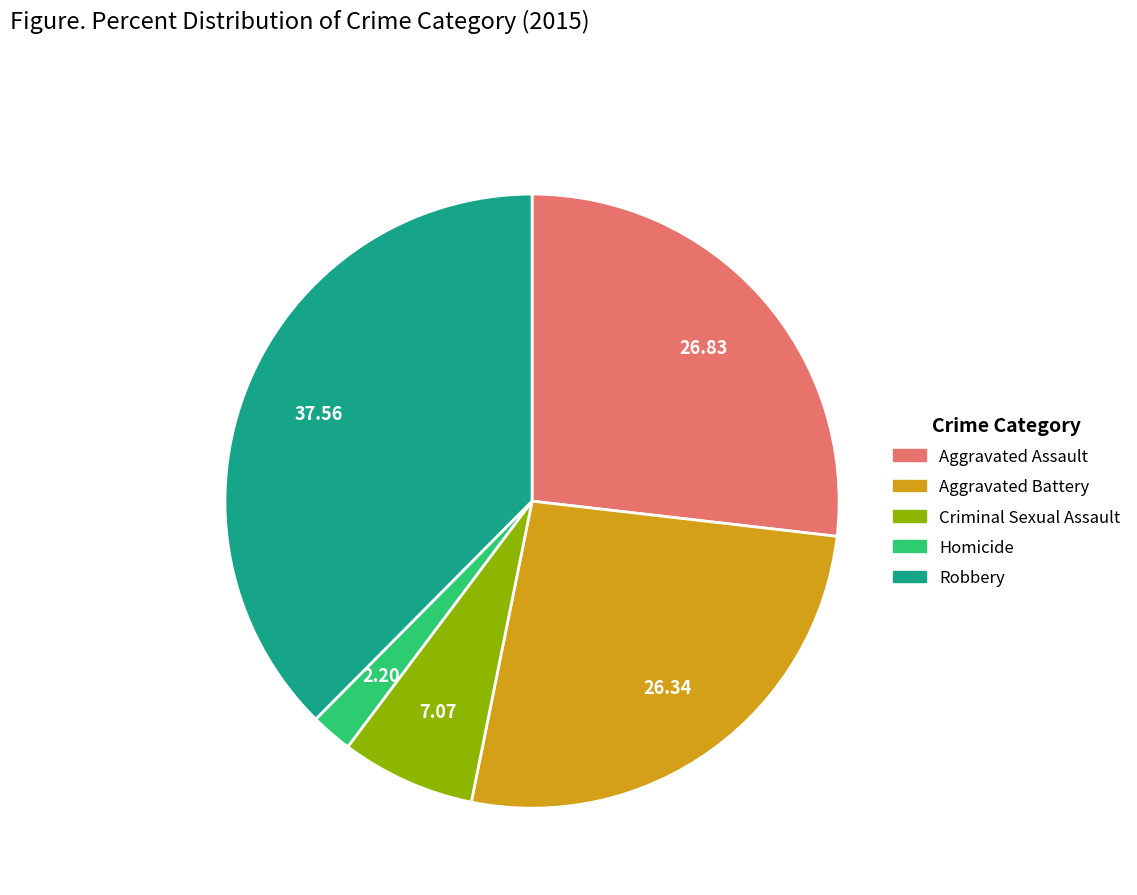

Which has a higher value, Criminal Sexual Assault or Robbery?

Robbery